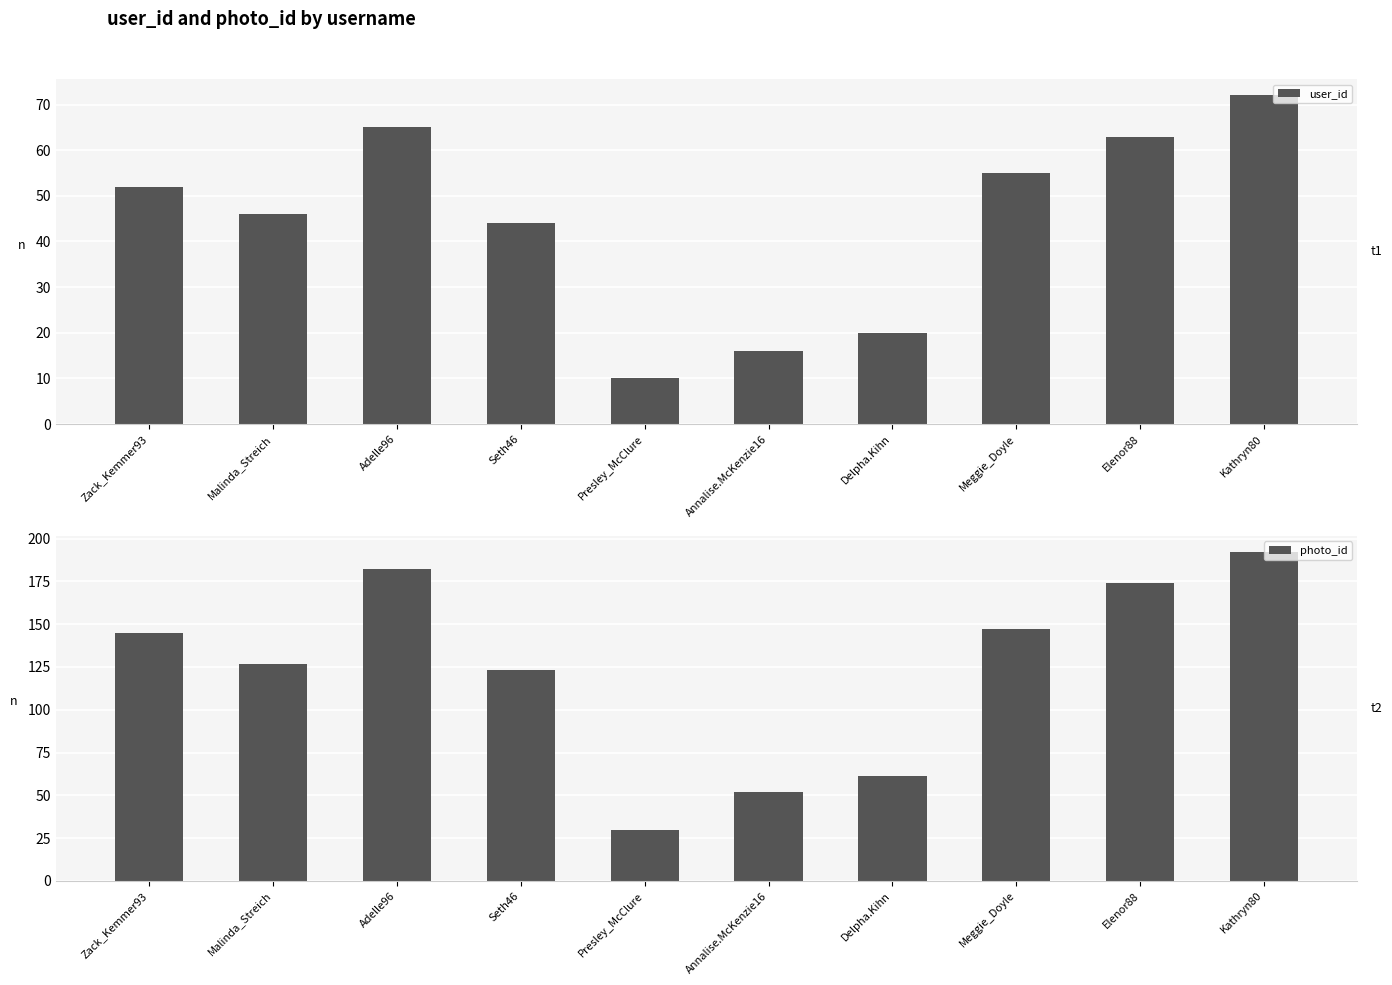

What is the label of the 4th bar from the right?

Delpha.Kihn